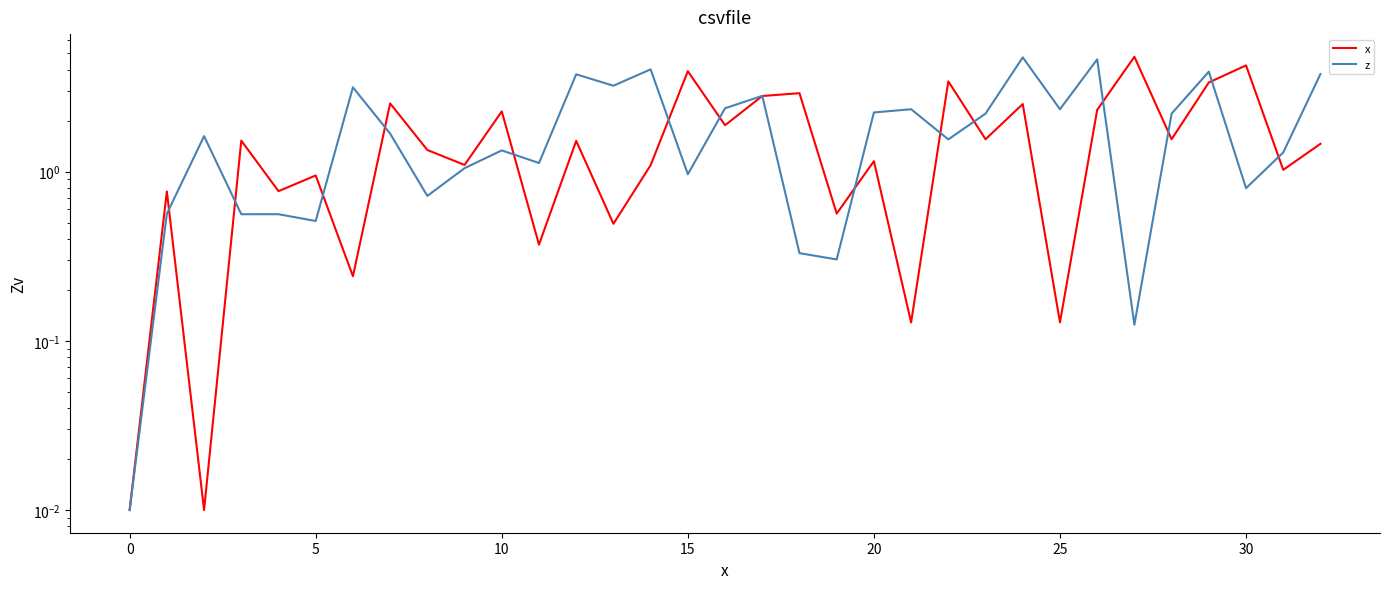

Is this an area chart (filled region under the line)?

No